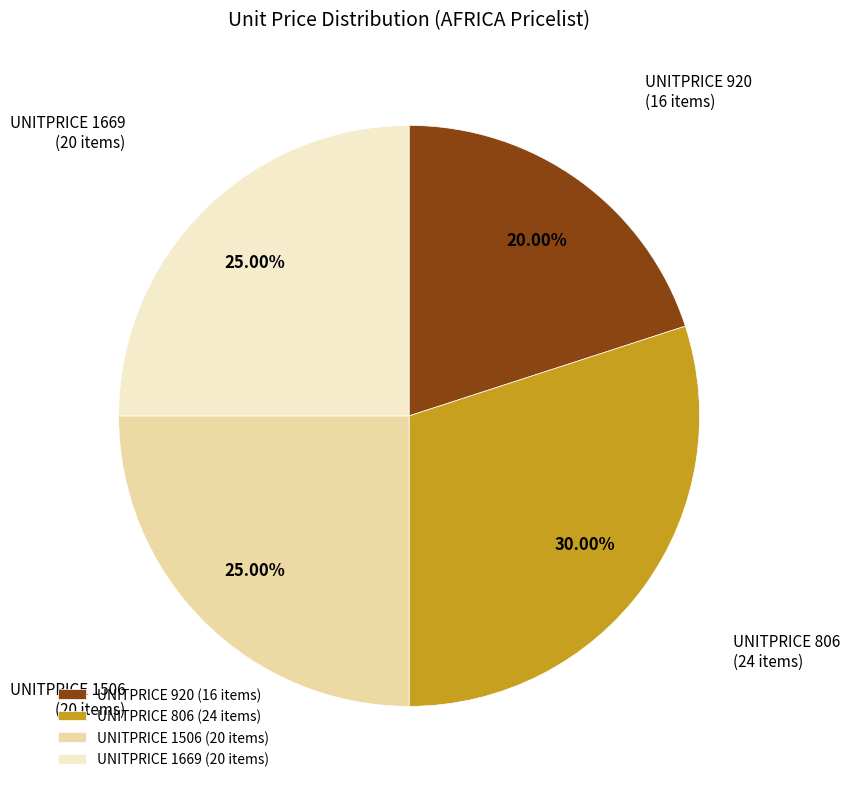

Combined, do UNITPRICE 1669 (20 items) and UNITPRICE 920 (16 items) account for over 50%?

No